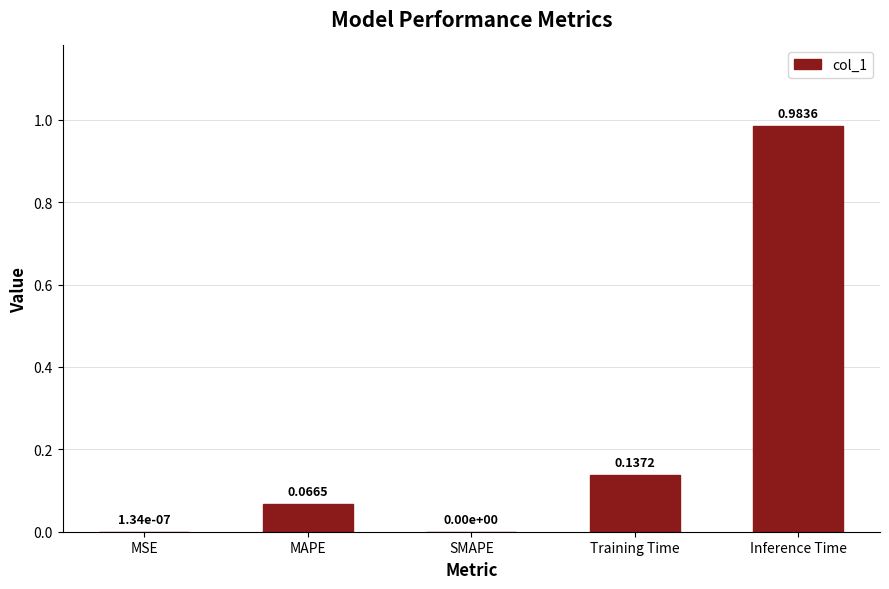

What is the sum of all values?

1.2